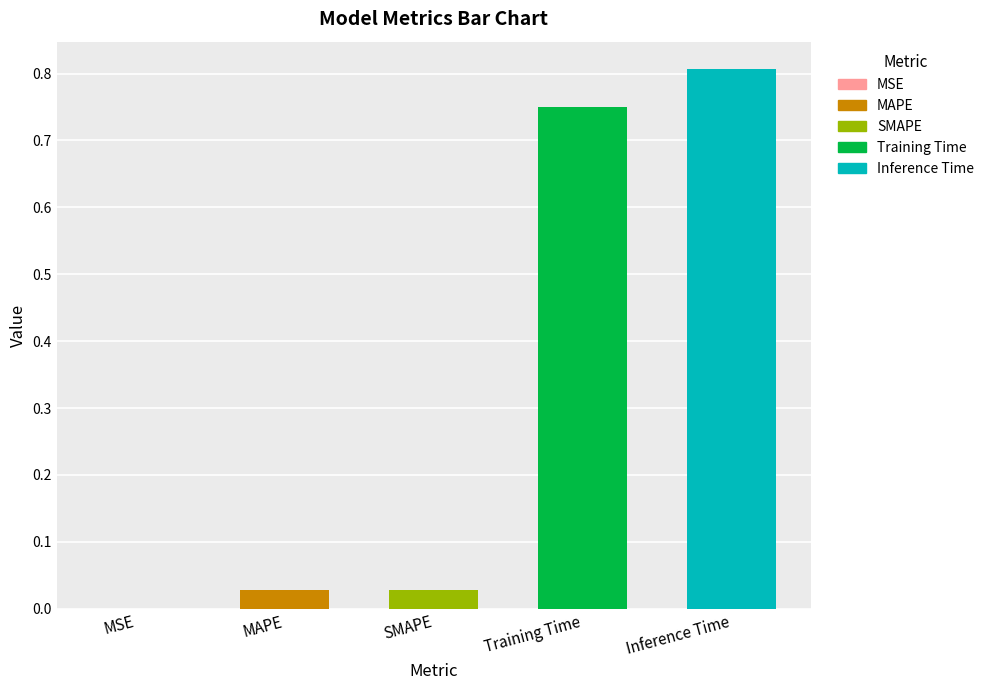

Are the bars grouped side by side (vs. stacked)?

No